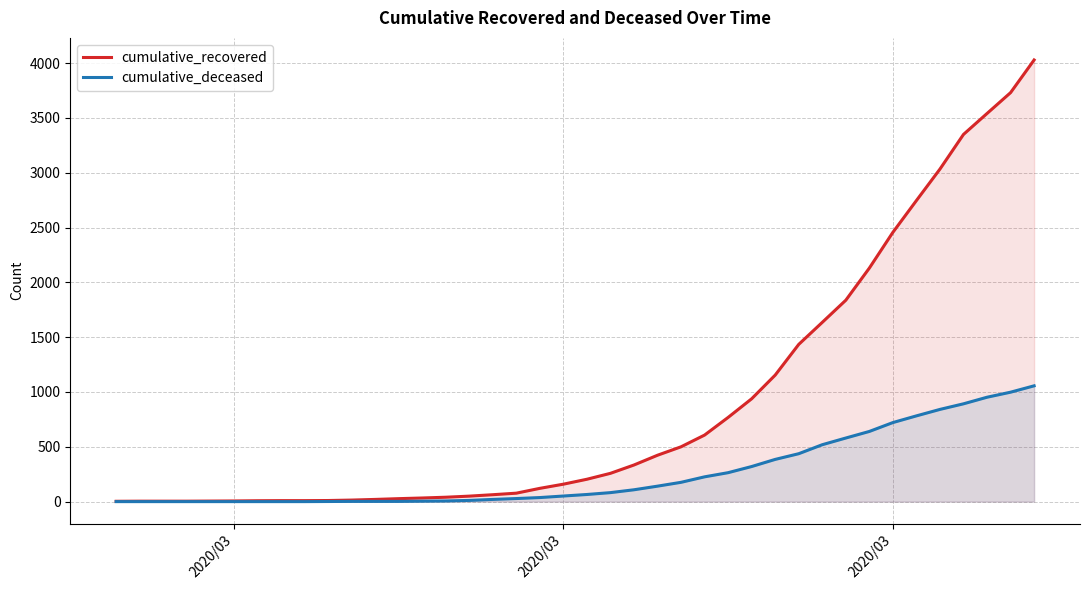

How many lines are shown in the chart?

2